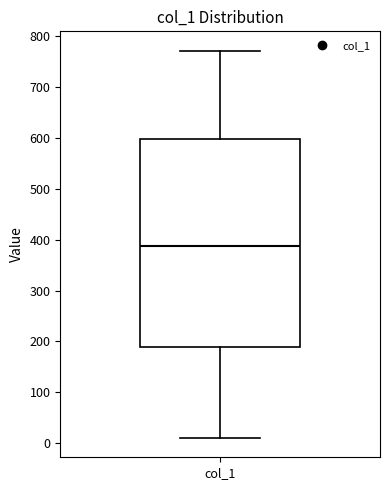

Transcribe this box plot: give where the median line is, the range the box spans, and where the two whiskers end, as read against the y-axis. The values are not printed on the chart, so give them approximately, as read against the axis.

median 390, box 190 to 600, whiskers 10 to 770